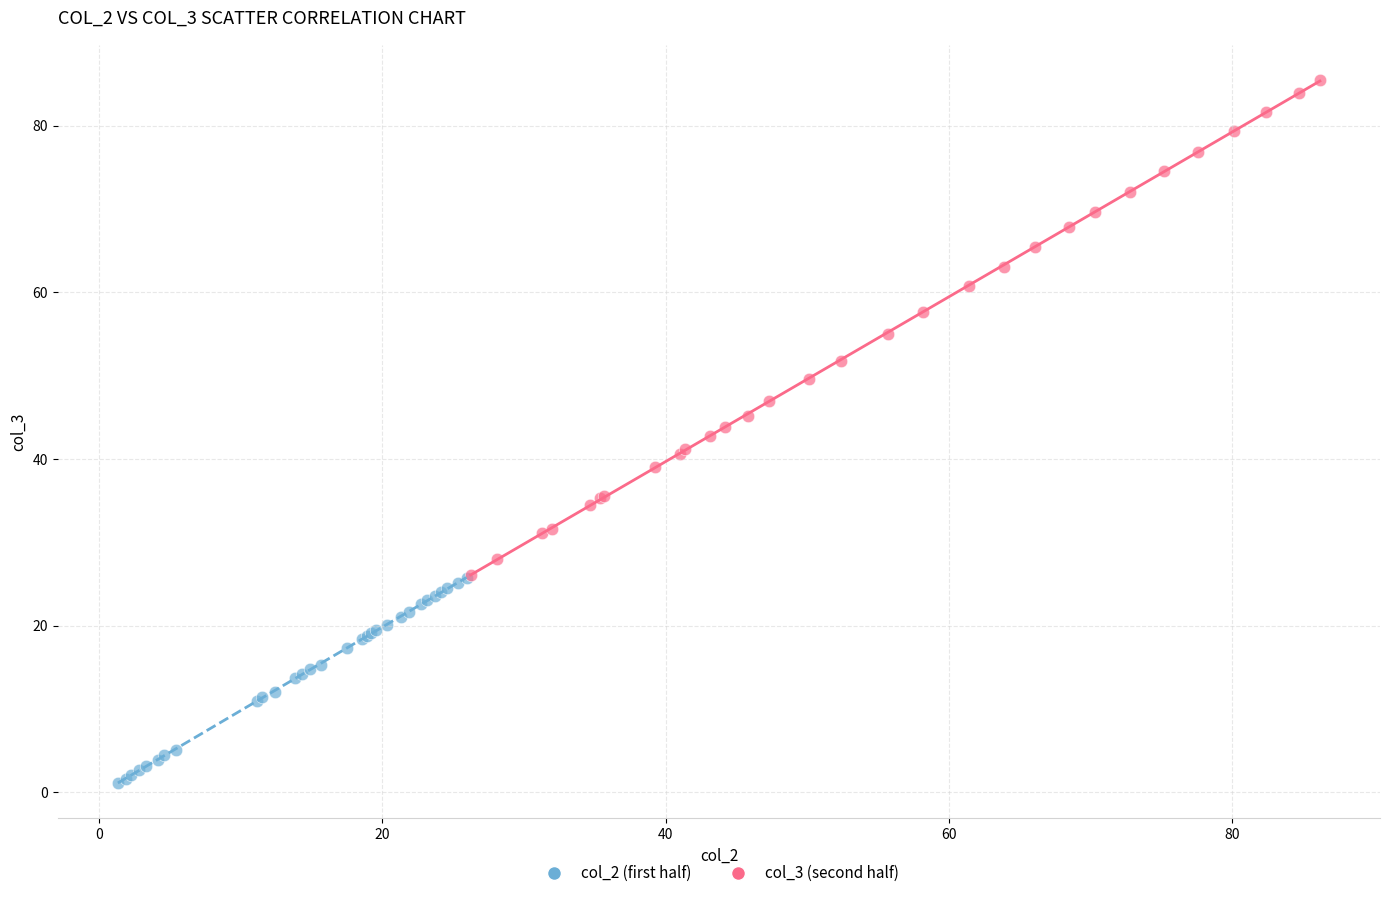

Which series contains the lowest Y value?

col_2 (first half)